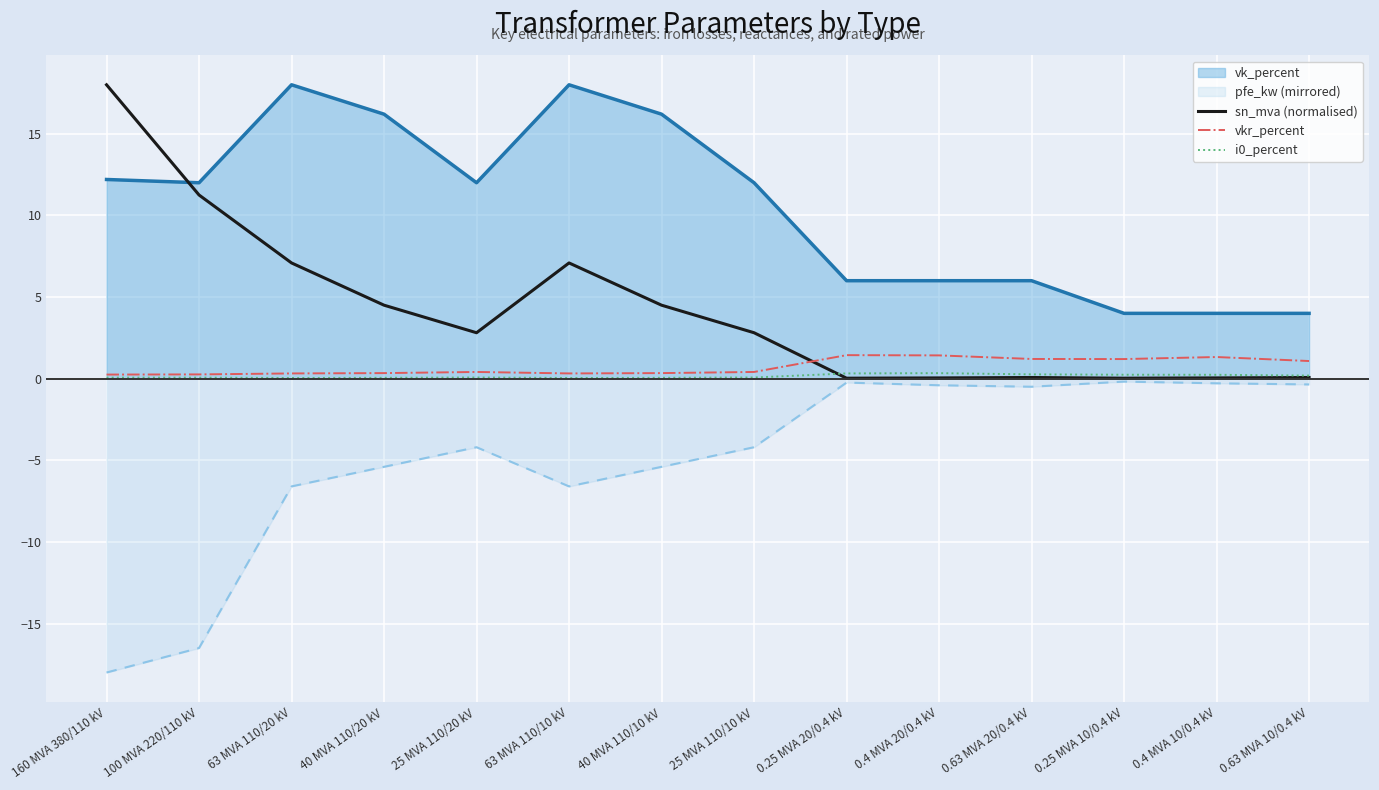

What is the total value across all series at 0.25 MVA 10/0.4 kV?

5.3